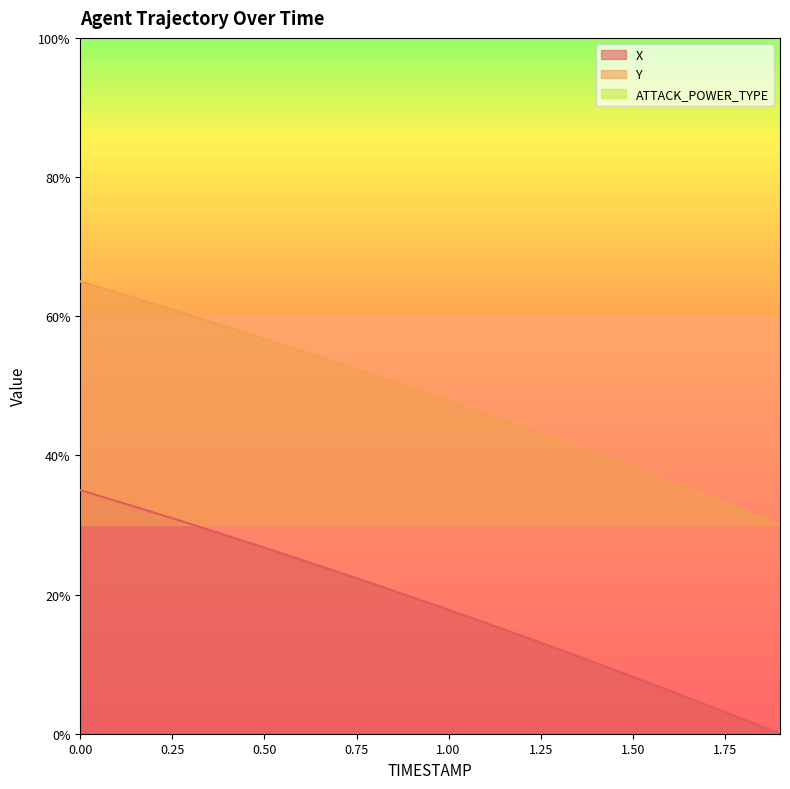

Which has a higher value, 1.4 or 1.1?

1.1